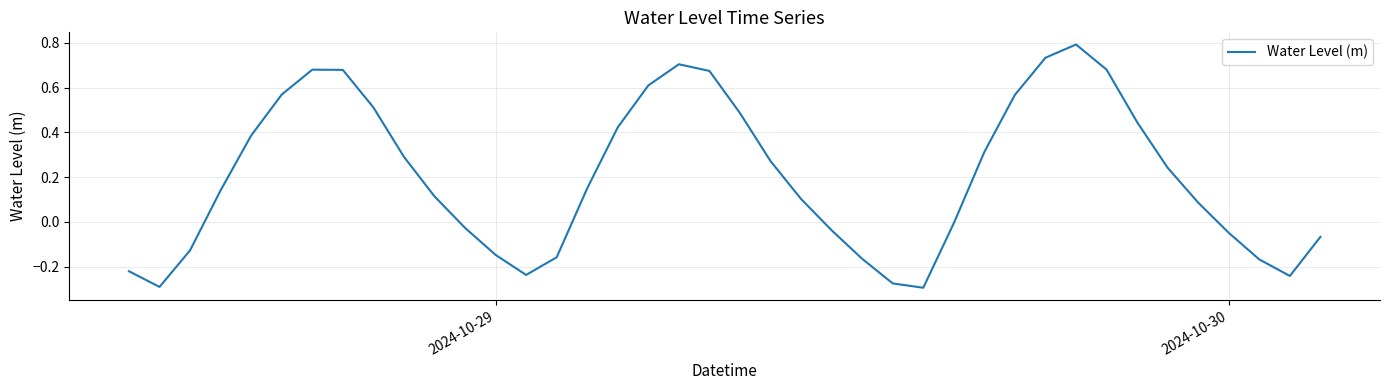

What is the difference between the maximum and minimum values?

1.1